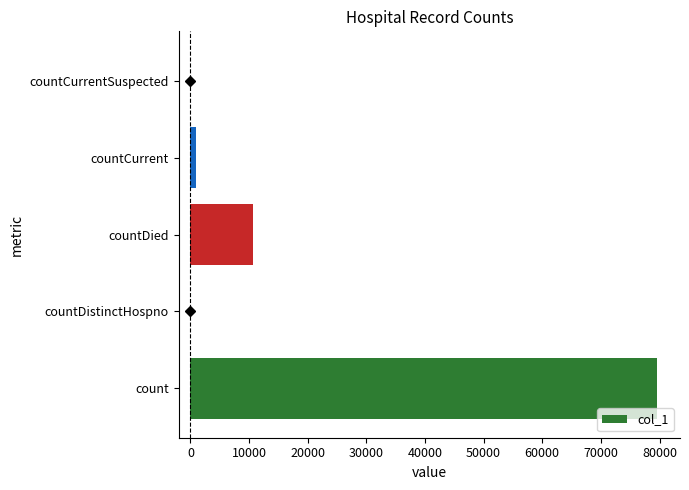

What is the change in value from count to countDistinctHospno?

-79519